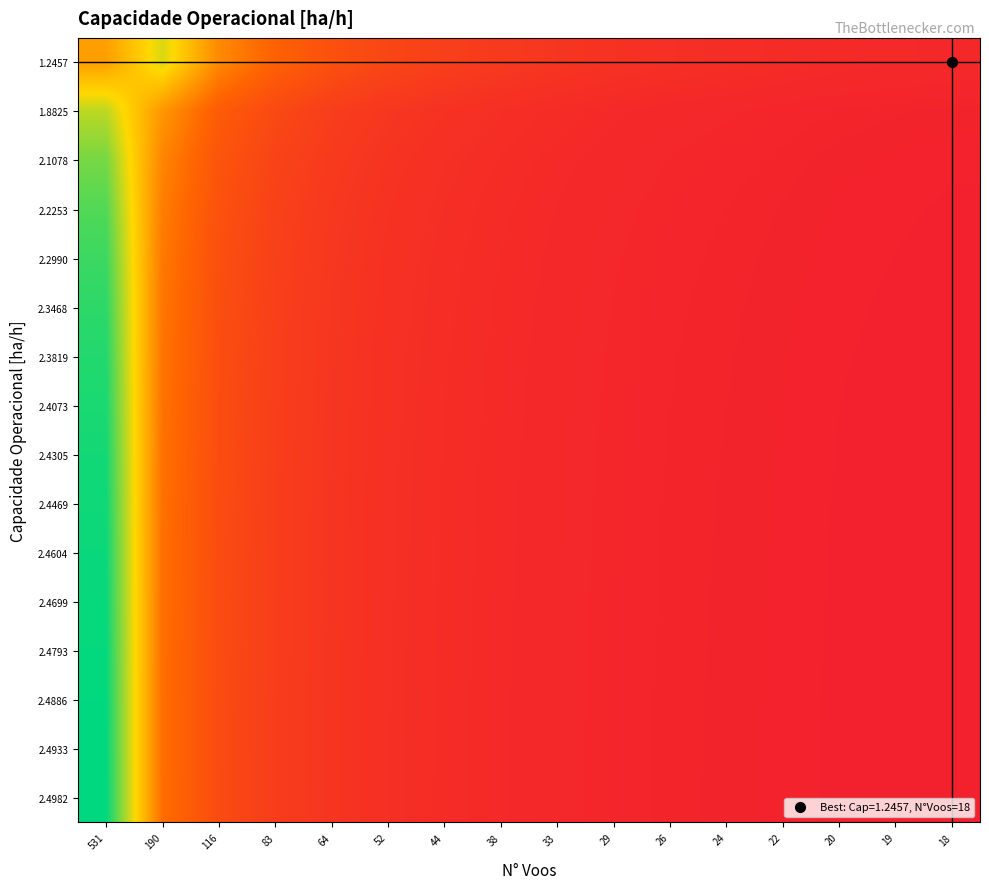

Reading left to right, extract all data points from this chart.

1.2457: 531=0.5	190=0.7	116=0.4	83=0.3	64=0.2	52=0.2	44=0.2	38=0.1	33=0.1	29=0.1	26=0.1	24=0.1	22=0.1	20=0.1	19=0.1	18=0.1
1.8825: 531=0.8	190=0.5	116=0.3	83=0.2	64=0.2	52=0.1	44=0.1	38=0.1	33=0.1	29=0.1	26=0.1	24=0.1	22=0.1	20=0.0	19=0.0	18=0.0
2.1078: 531=0.8	190=0.4	116=0.3	83=0.2	64=0.1	52=0.1	44=0.1	38=0.1	33=0.1	29=0.1	26=0.1	24=0.1	22=0.0	20=0.0	19=0.0	18=0.0
2.2253: 531=0.9	190=0.4	116=0.2	83=0.2	64=0.1	52=0.1	44=0.1	38=0.1	33=0.1	29=0.1	26=0.1	24=0.1	22=0.0	20=0.0	19=0.0	18=0.0
2.2990: 531=0.9	190=0.4	116=0.2	83=0.2	64=0.1	52=0.1	44=0.1	38=0.1	33=0.1	29=0.1	26=0.1	24=0.0	22=0.0	20=0.0	19=0.0	18=0.0
2.3468: 531=0.9	190=0.4	116=0.2	83=0.2	64=0.1	52=0.1	44=0.1	38=0.1	33=0.1	29=0.1	26=0.1	24=0.0	22=0.0	20=0.0	19=0.0	18=0.0
2.3819: 531=1.0	190=0.4	116=0.2	83=0.2	64=0.1	52=0.1	44=0.1	38=0.1	33=0.1	29=0.1	26=0.1	24=0.0	22=0.0	20=0.0	19=0.0	18=0.0
2.4073: 531=1.0	190=0.4	116=0.2	83=0.2	64=0.1	52=0.1	44=0.1	38=0.1	33=0.1	29=0.1	26=0.1	24=0.0	22=0.0	20=0.0	19=0.0	18=0.0
2.4305: 531=1.0	190=0.4	116=0.2	83=0.2	64=0.1	52=0.1	44=0.1	38=0.1	33=0.1	29=0.1	26=0.1	24=0.0	22=0.0	20=0.0	19=0.0	18=0.0
2.4469: 531=1.0	190=0.4	116=0.2	83=0.2	64=0.1	52=0.1	44=0.1	38=0.1	33=0.1	29=0.1	26=0.0	24=0.0	22=0.0	20=0.0	19=0.0	18=0.0
2.4604: 531=1.0	190=0.4	116=0.2	83=0.2	64=0.1	52=0.1	44=0.1	38=0.1	33=0.1	29=0.1	26=0.0	24=0.0	22=0.0	20=0.0	19=0.0	18=0.0
2.4699: 531=1.0	190=0.4	116=0.2	83=0.2	64=0.1	52=0.1	44=0.1	38=0.1	33=0.1	29=0.1	26=0.0	24=0.0	22=0.0	20=0.0	19=0.0	18=0.0
2.4793: 531=1.0	190=0.4	116=0.2	83=0.2	64=0.1	52=0.1	44=0.1	38=0.1	33=0.1	29=0.1	26=0.0	24=0.0	22=0.0	20=0.0	19=0.0	18=0.0
2.4886: 531=1.0	190=0.4	116=0.2	83=0.2	64=0.1	52=0.1	44=0.1	38=0.1	33=0.1	29=0.1	26=0.0	24=0.0	22=0.0	20=0.0	19=0.0	18=0.0
2.4933: 531=1.0	190=0.4	116=0.2	83=0.2	64=0.1	52=0.1	44=0.1	38=0.1	33=0.1	29=0.1	26=0.0	24=0.0	22=0.0	20=0.0	19=0.0	18=0.0
2.4982: 531=1.0	190=0.4	116=0.2	83=0.2	64=0.1	52=0.1	44=0.1	38=0.1	33=0.1	29=0.1	26=0.0	24=0.0	22=0.0	20=0.0	19=0.0	18=0.0